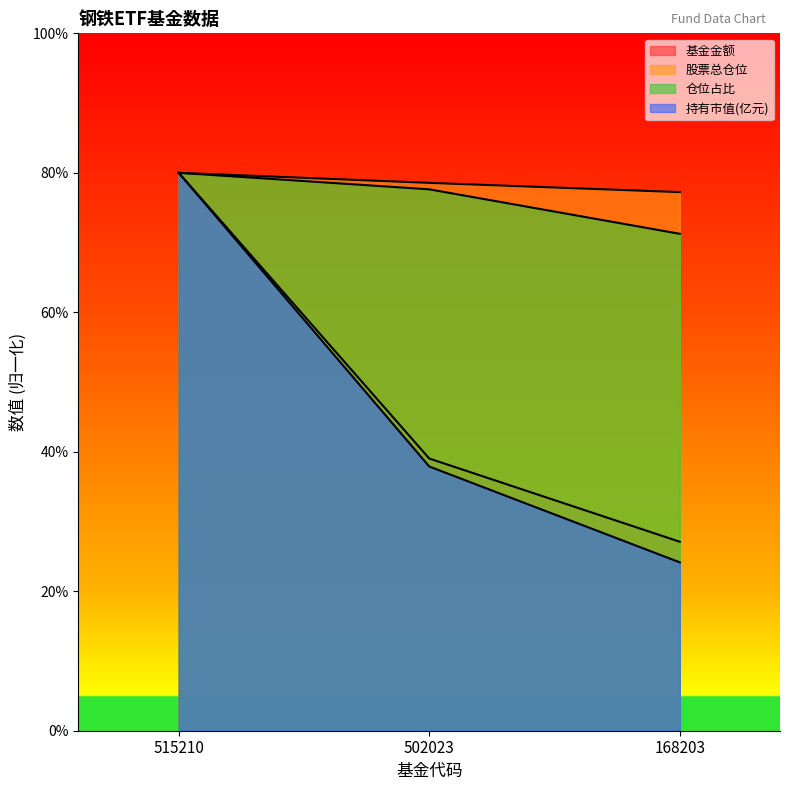

Which series changed the most between 515210 and 168203?

持有市值(亿元)